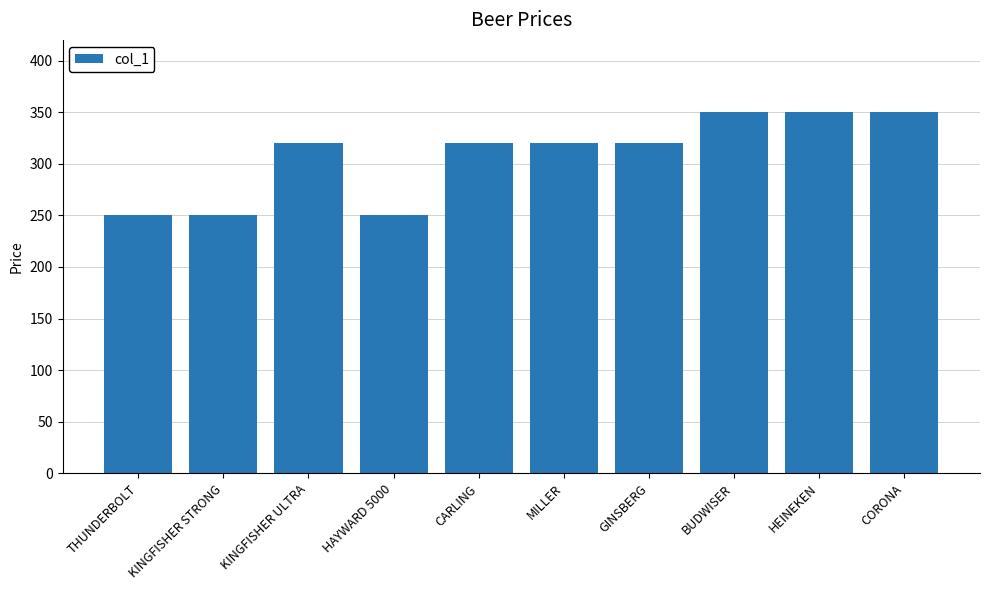

What is the greatest value displayed?

350